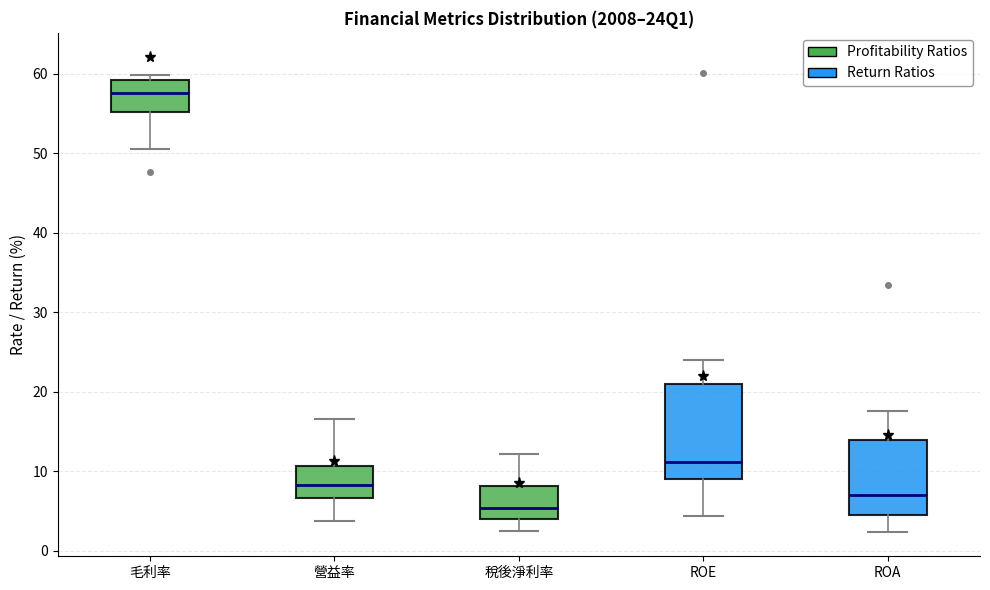

Reading left to right, read every box against the y-axis: the position of its median line, the range the box covers, and the ends of its whiskers. The values are not printed on the chart, so give them approximately, as read against the axis.

毛利率: median 58, box 55 to 59, whiskers 51 to 60
營益率: median 8, box 7 to 11, whiskers 4 to 17
稅後淨利率: median 5, box 4 to 8, whiskers 2 to 12
ROE: median 11, box 9 to 21, whiskers 4 to 24
ROA: median 7, box 4 to 14, whiskers 2 to 18